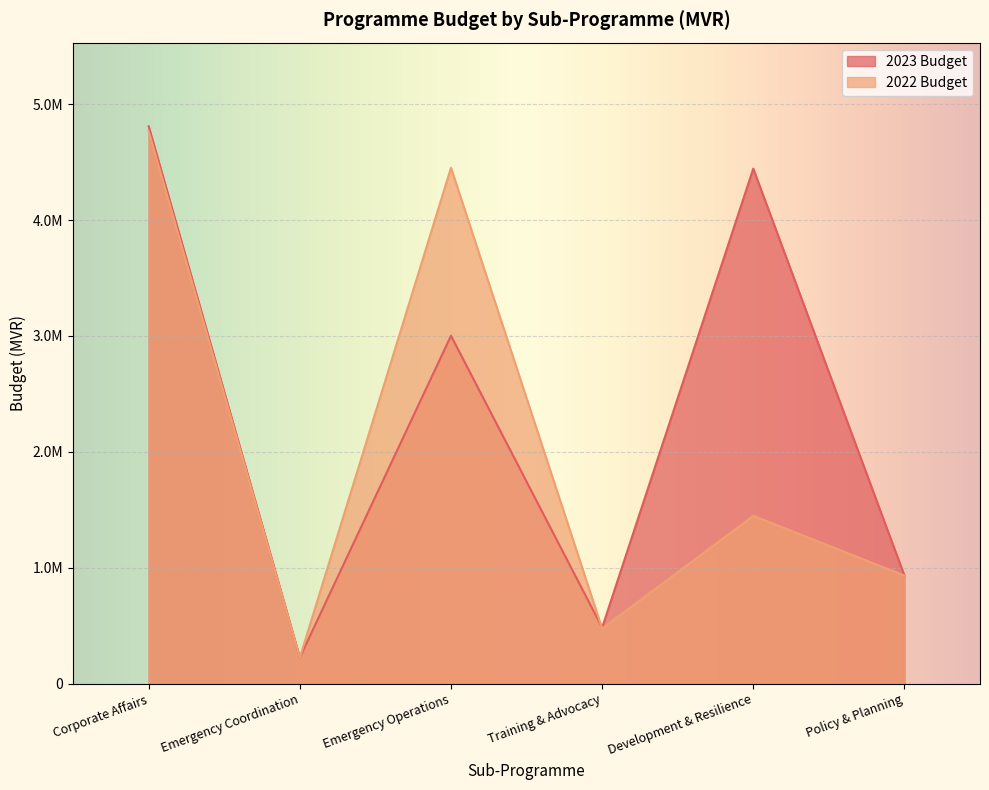

How many interior local peaks does the 2023 Budget series have?

2